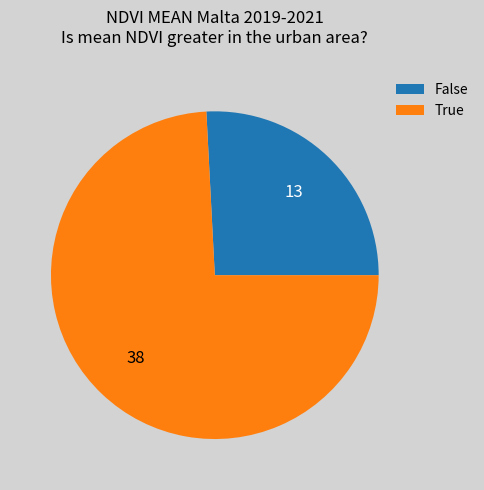

Which has a higher value, False or True?

True